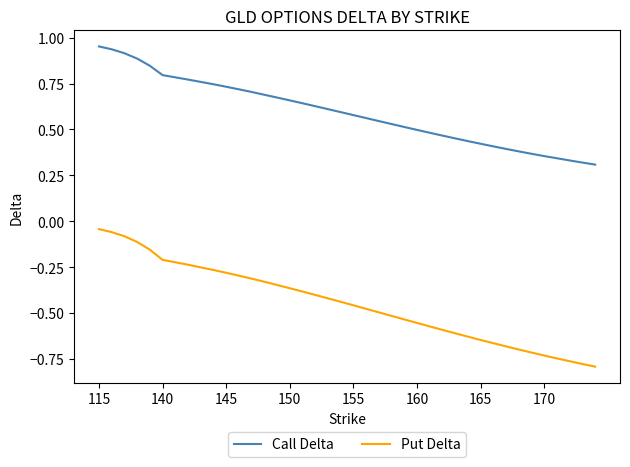

True or false: Put Delta and Call Delta intersect in this chart.

False